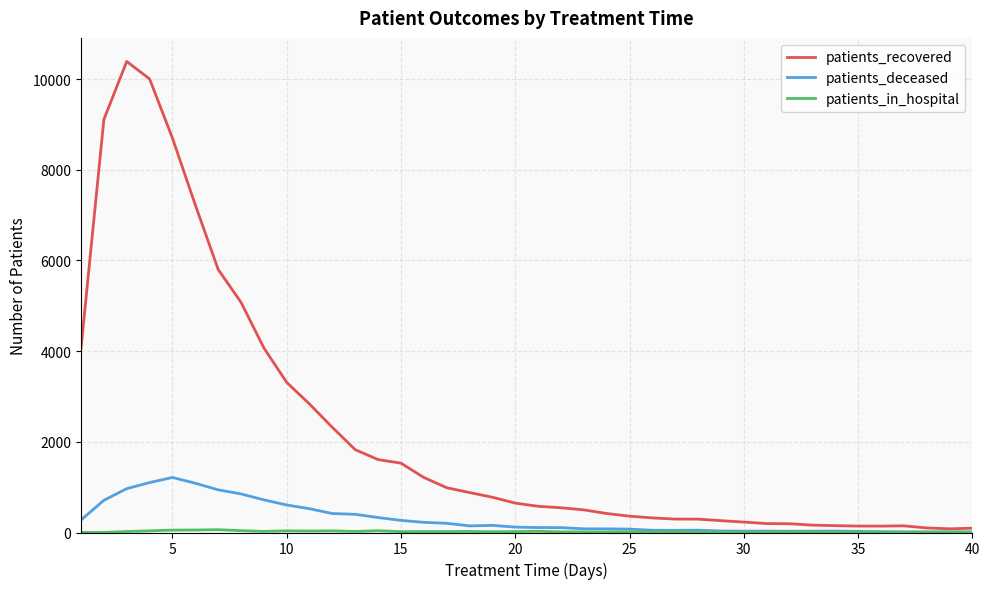

Which series has the largest range (max minus min)?

patients_recovered